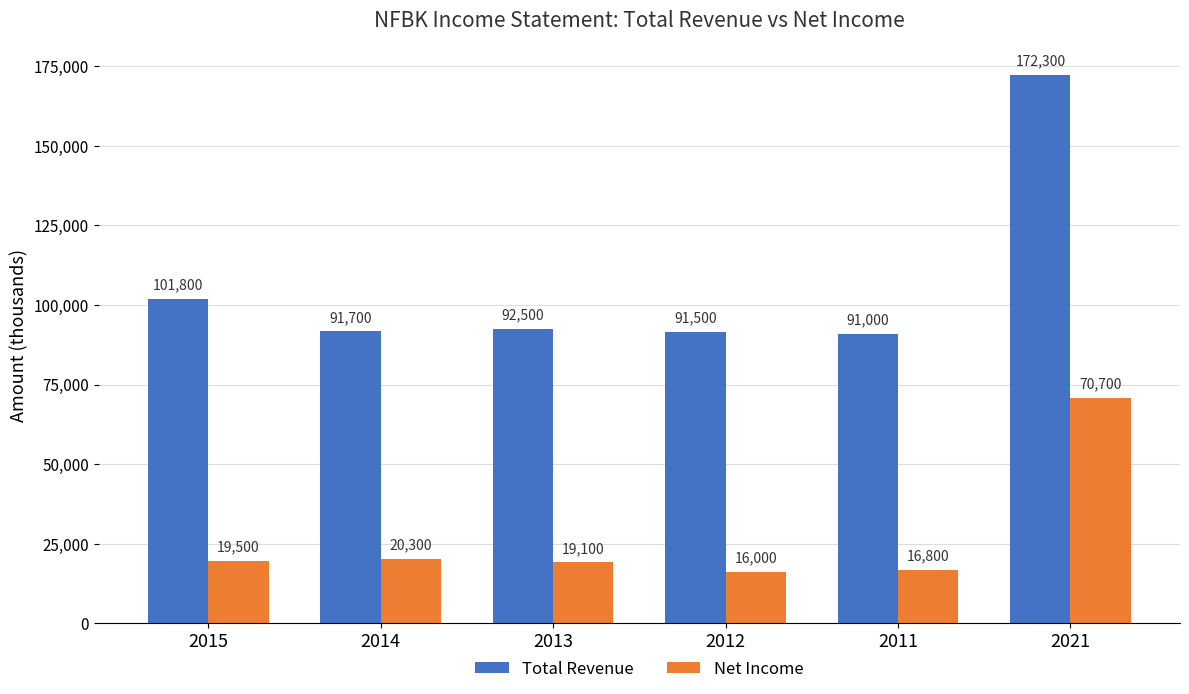

At which category is the sum across all series the highest?

2021